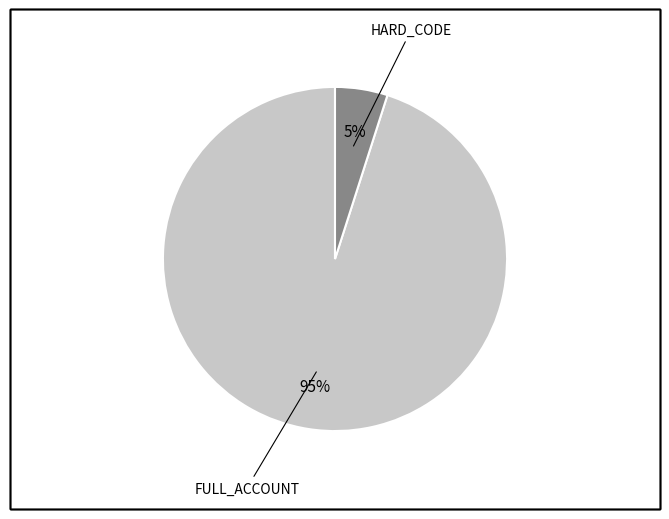

To the nearest percent, what is the average slice percentage?

50%